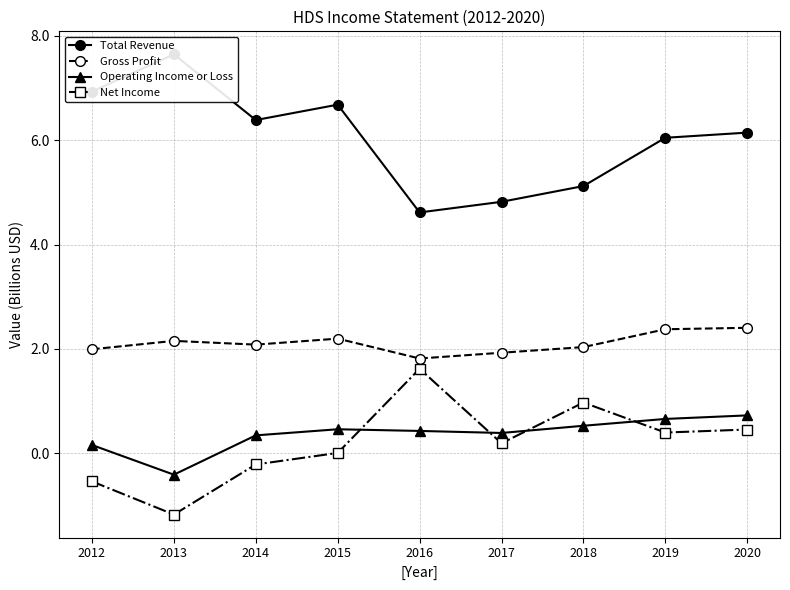

What is the value of the Total Revenue point at the 8th from the left?

6.0